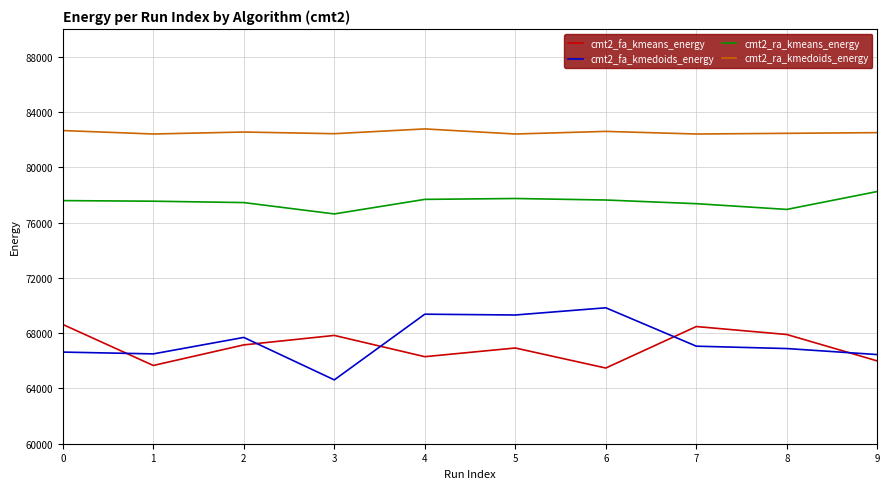

The value of cmt2_ra_kmeans_energy at 2 is 77441.2. True or false?

True